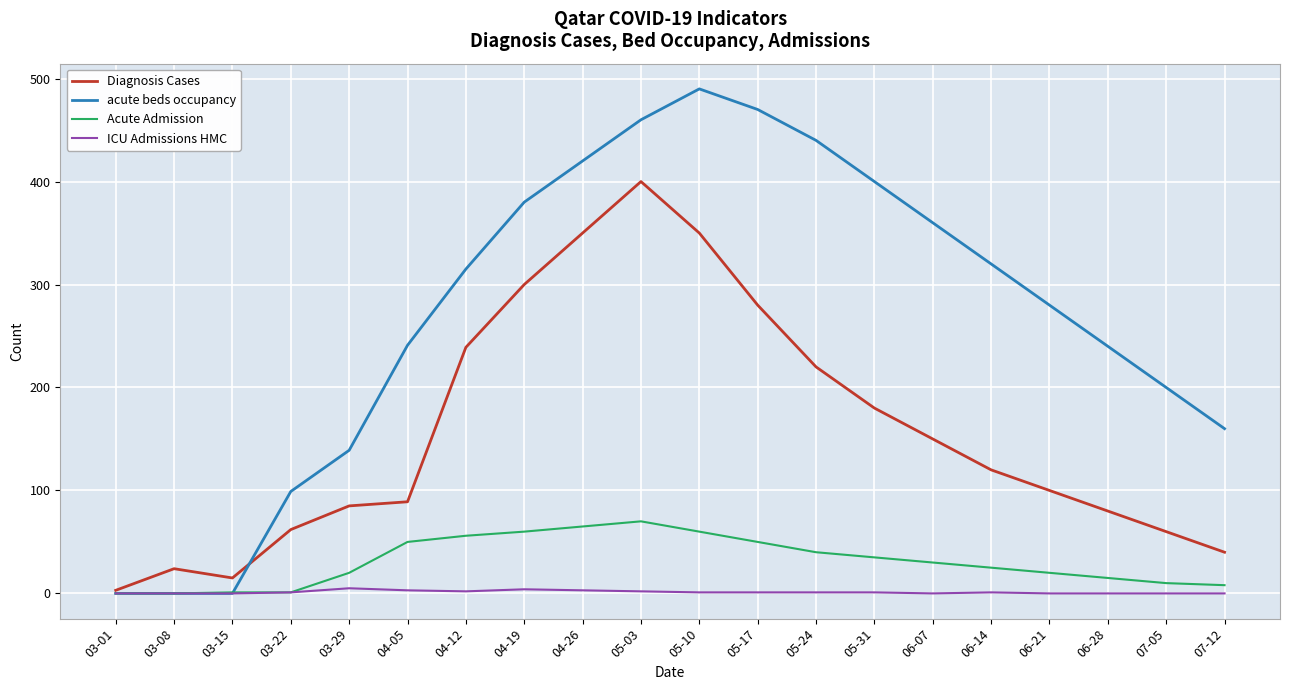

Rank the series at 05-24 from lowest to highest value.

ICU Admissions HMC, Acute Admission, Diagnosis Cases, acute beds occupancy